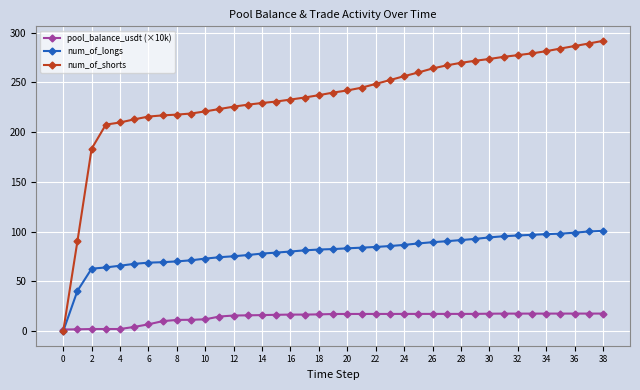

At how many categories does at least one series exceed 70?

38